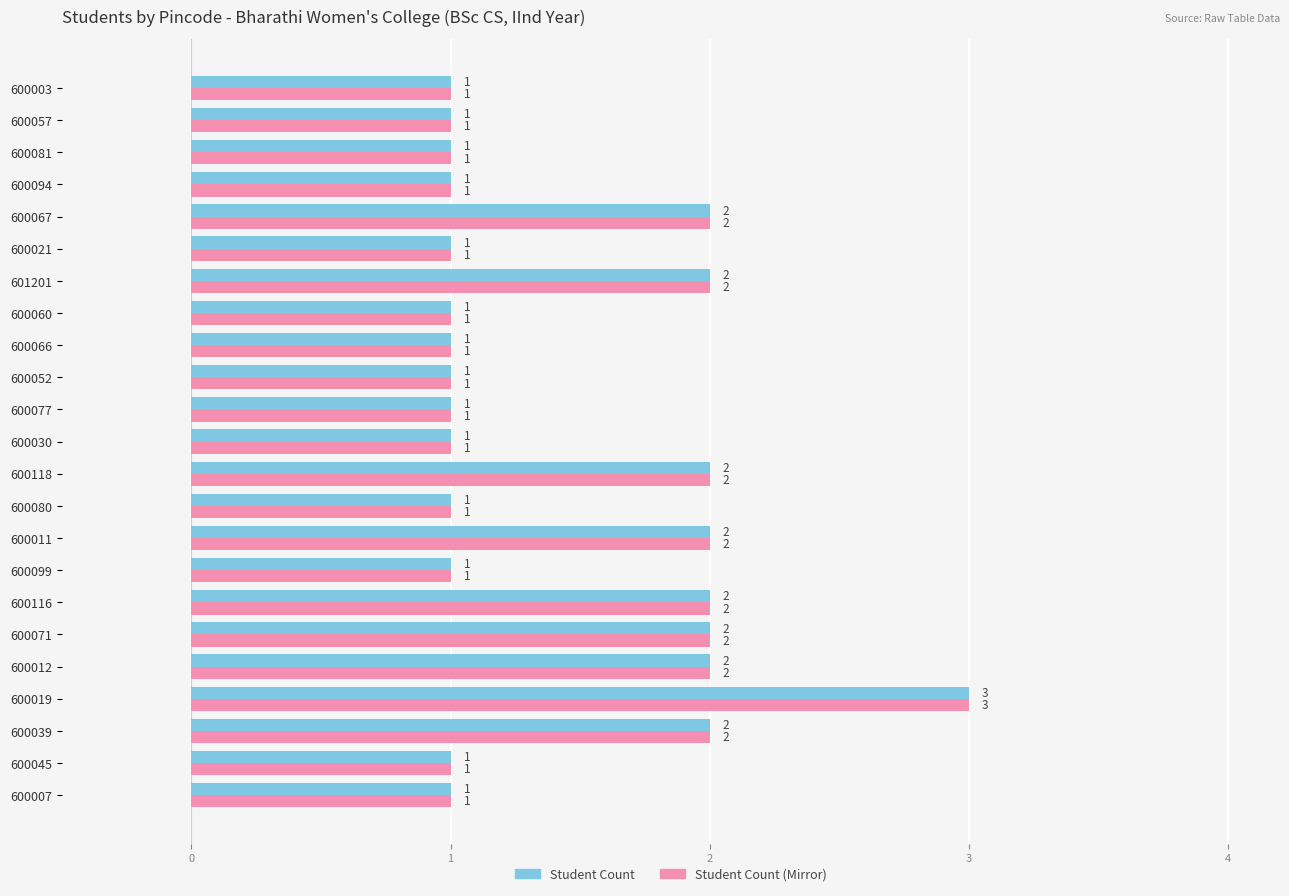

Is the value of Student Count (Mirror) at 600021 greater than the value of Student Count at 600067?

No